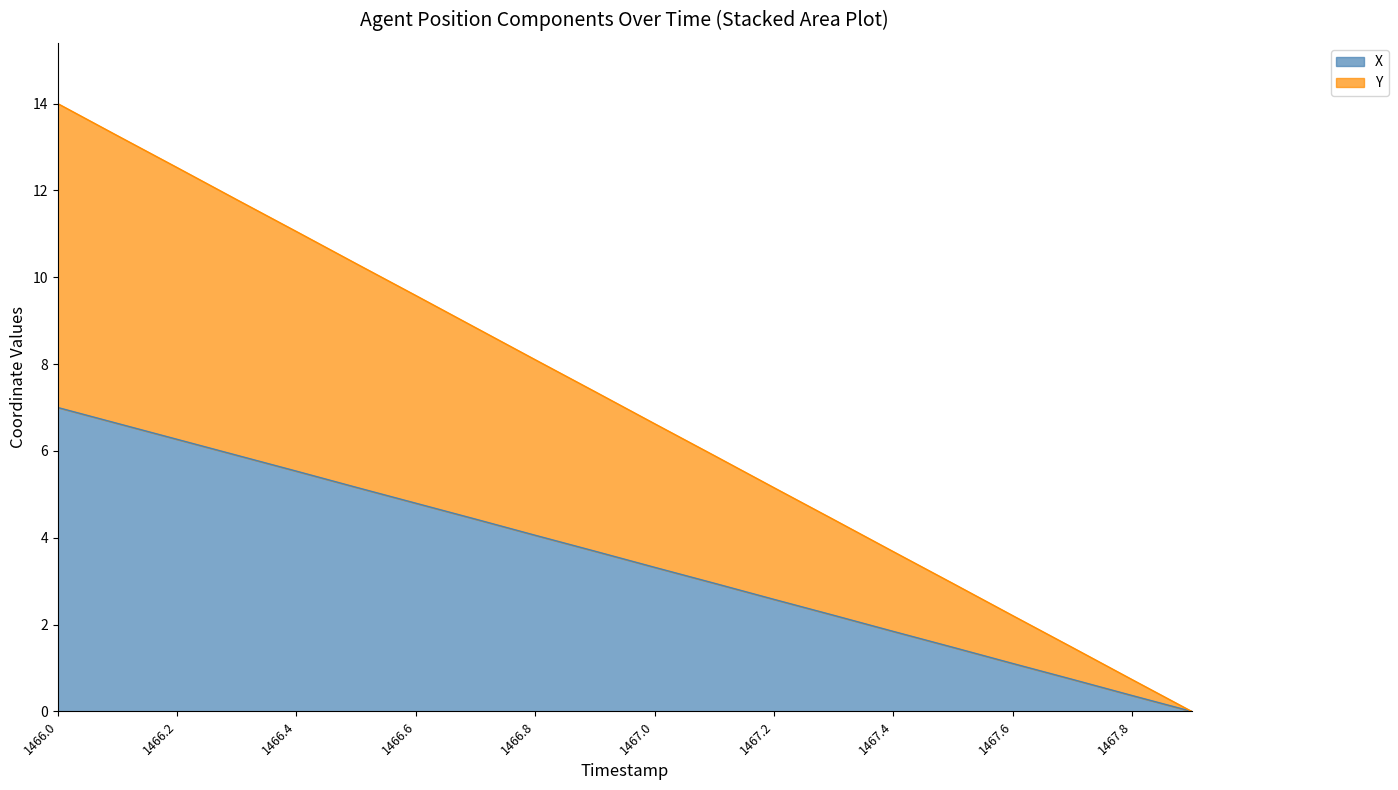

At which category is the sum across all series the highest?

1466.0